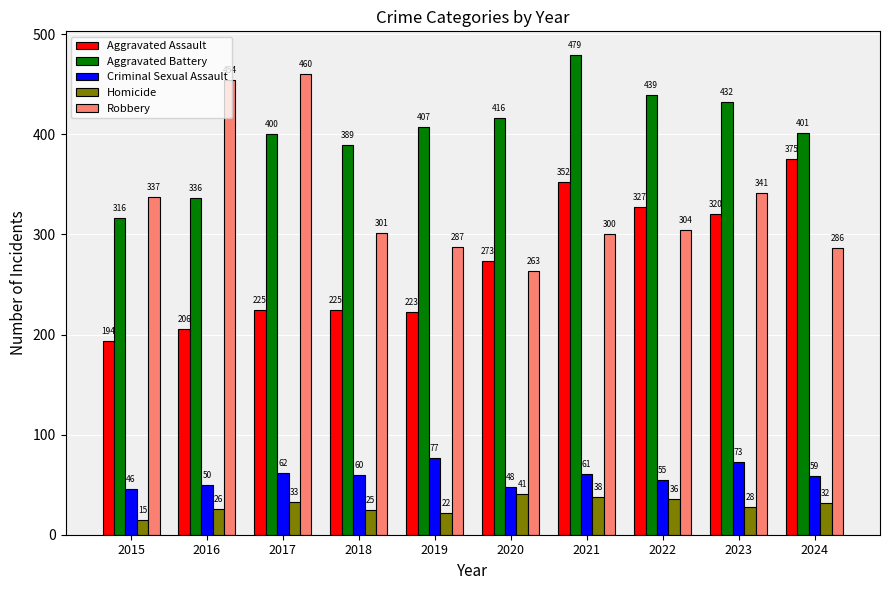

At which label does Homicide first exceed 32?

2017